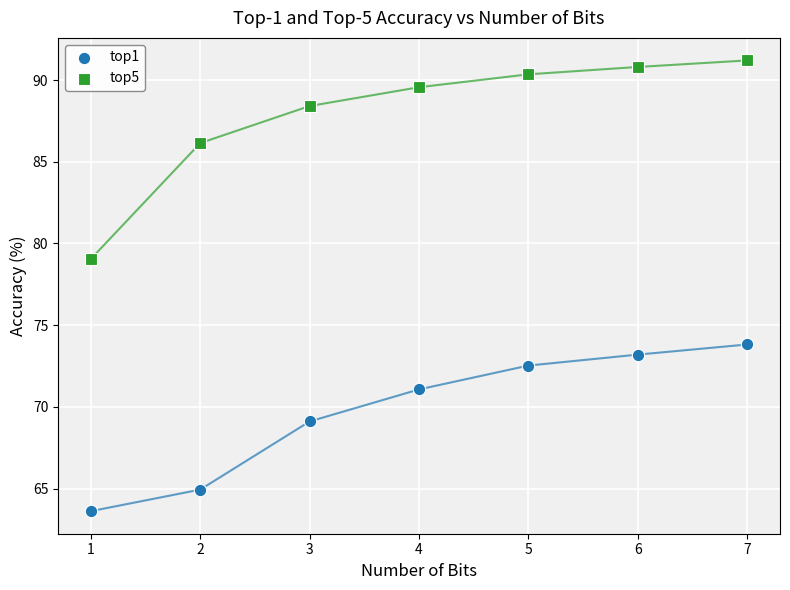

Which series has the largest Y range (max minus min)?

top5